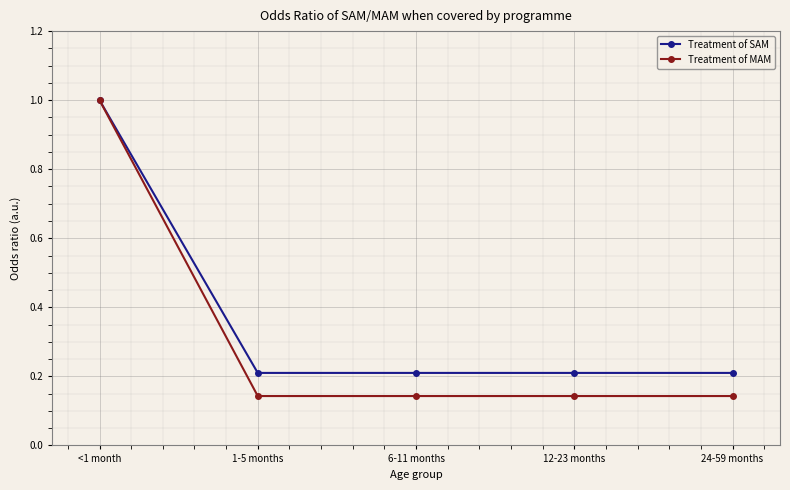

What is the total value across all series at 24-59 months?

0.4